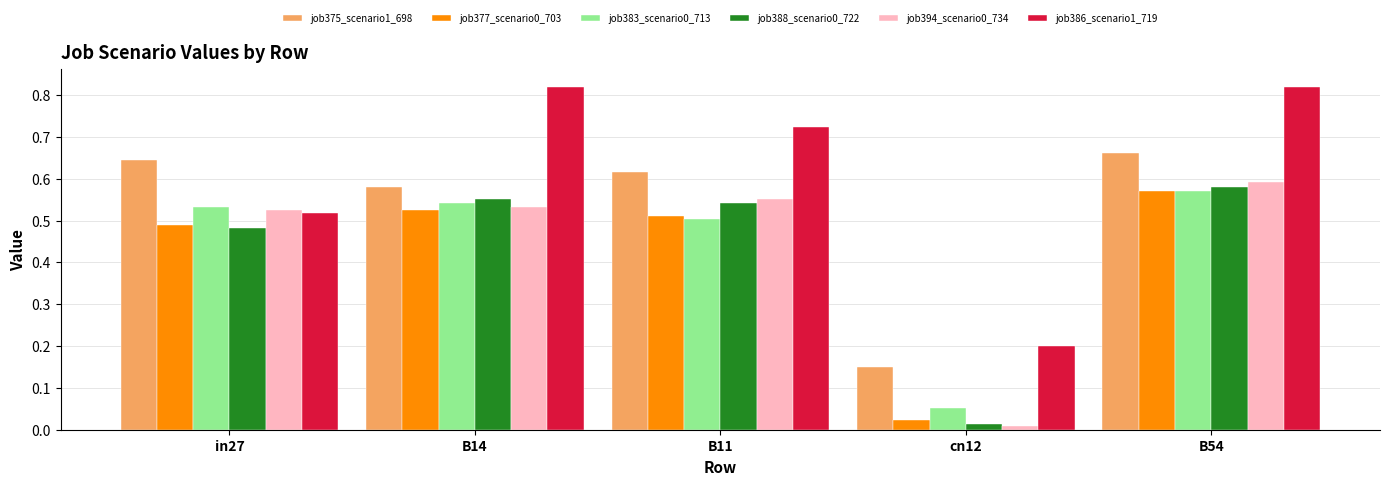

At which category does the chart reach its minimum across all series?

cn12